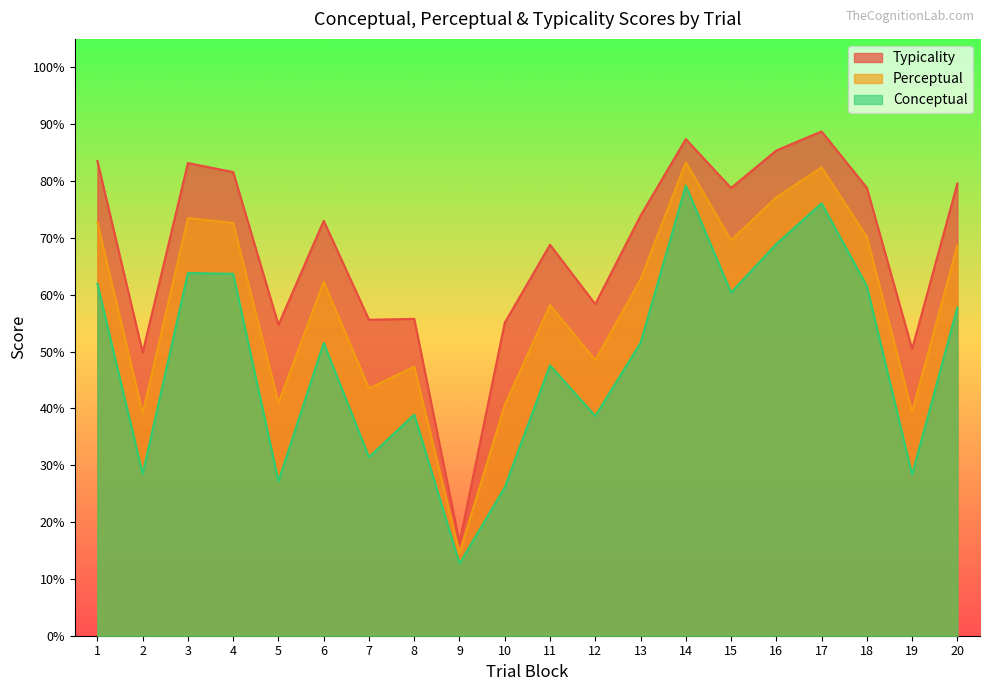

How many lines are shown in the chart?

3